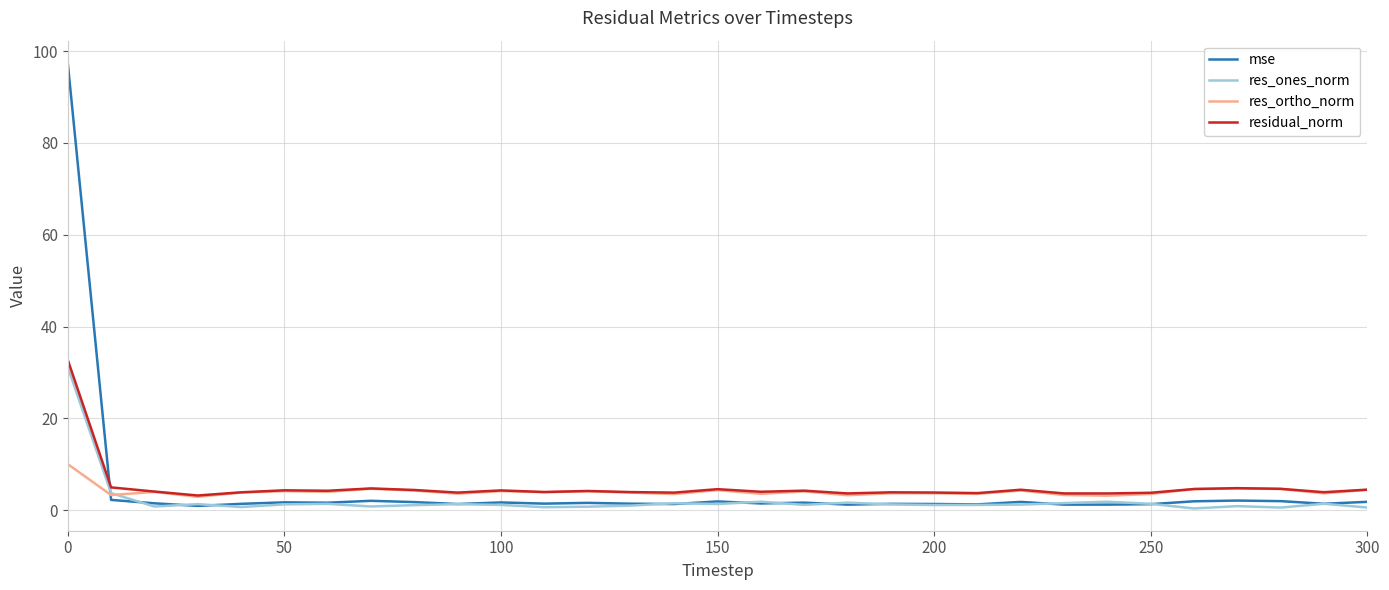

What is the maximum value for mse?

97.4